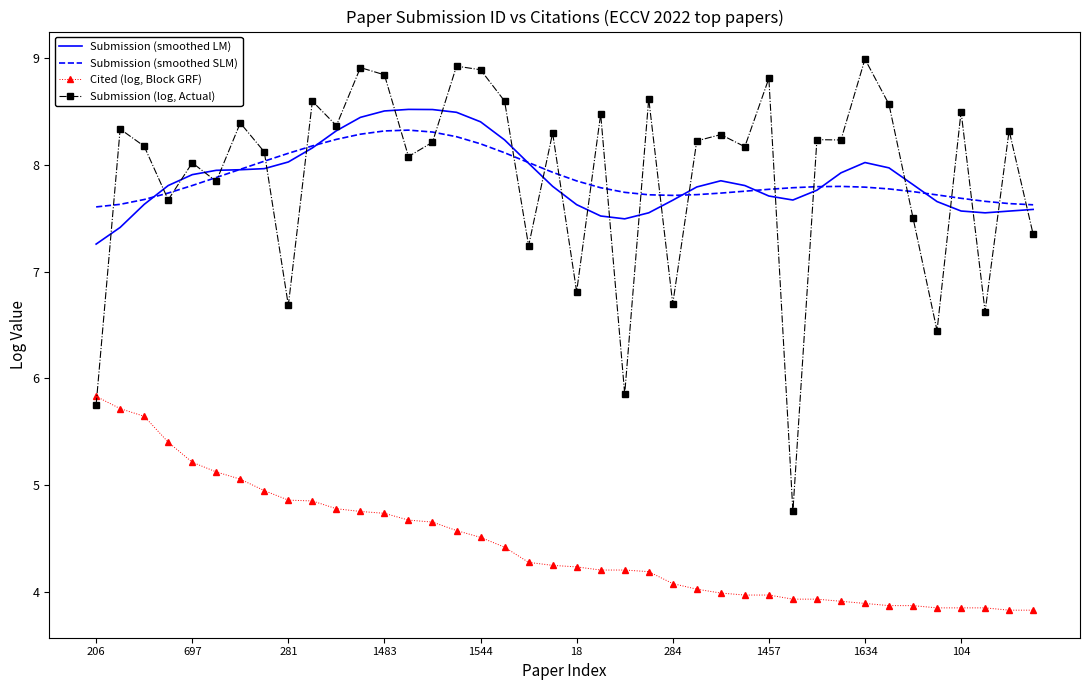

How many times do Submission (smoothed LM) and Submission (log, Actual) cross each other?

24